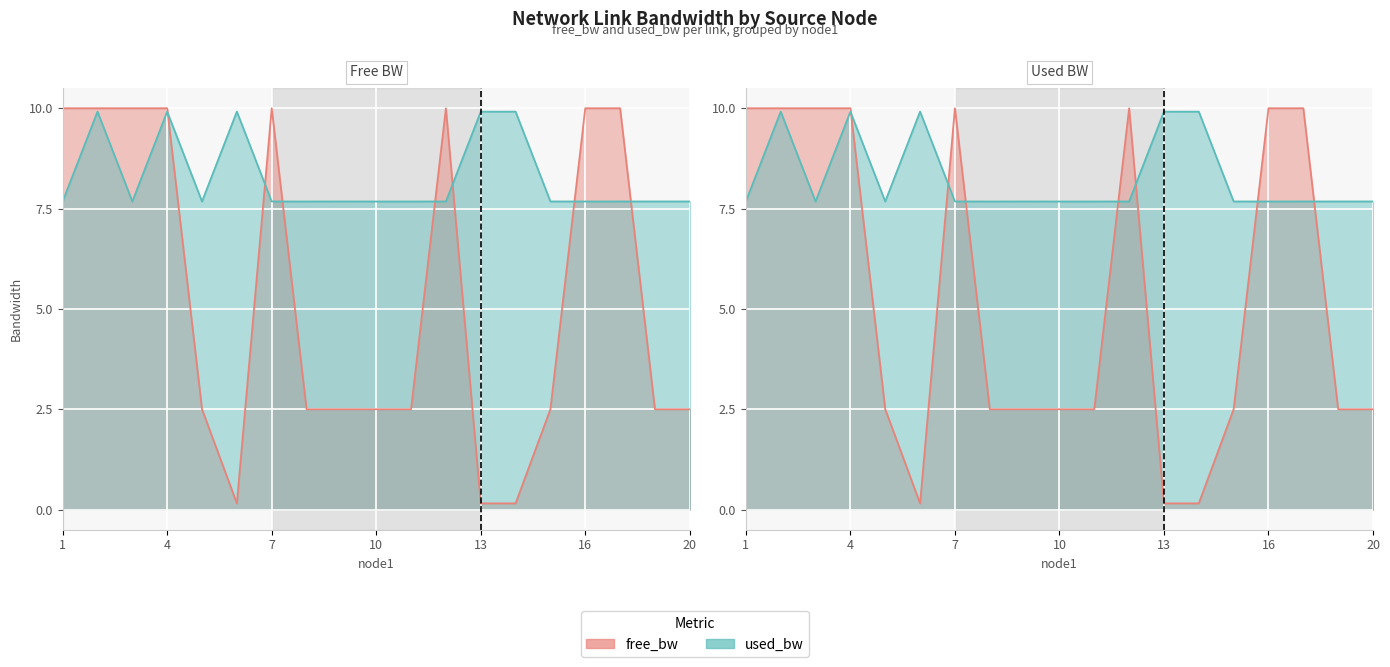

Which category has the highest value in the used_bw series?

2